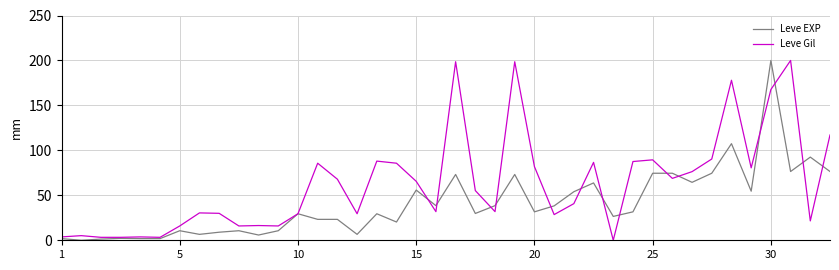

What is the highest value of the Leve Gil series?

200.0